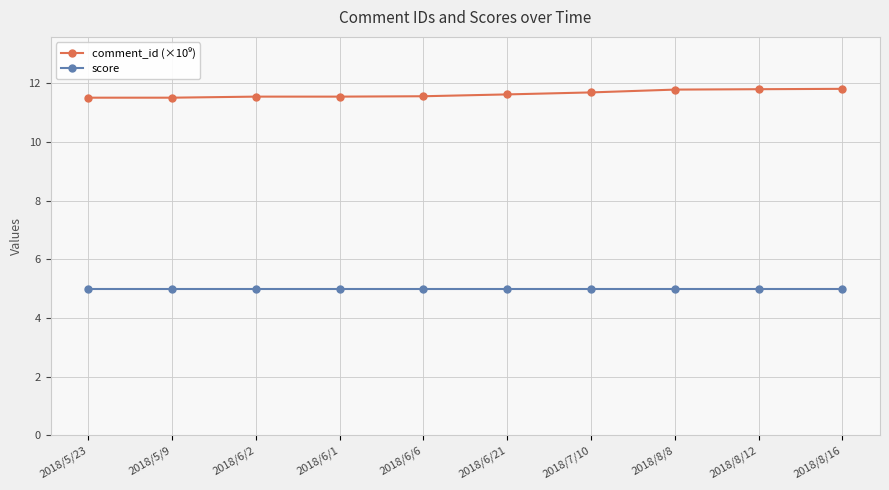

What is the difference between the highest and lowest values at 2018/8/12?

6.8